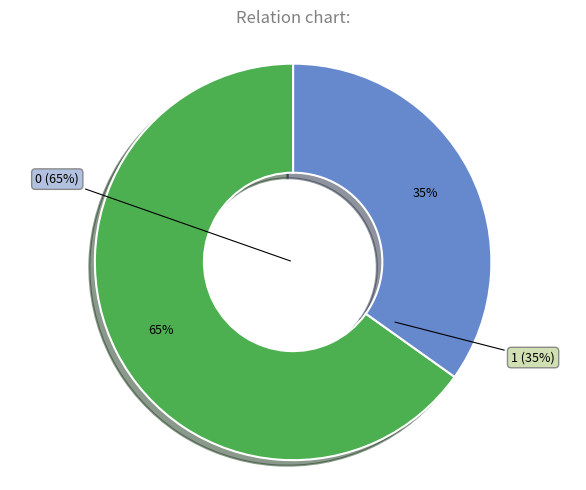

What percentage is the 1 slice, to the nearest percent?

35%